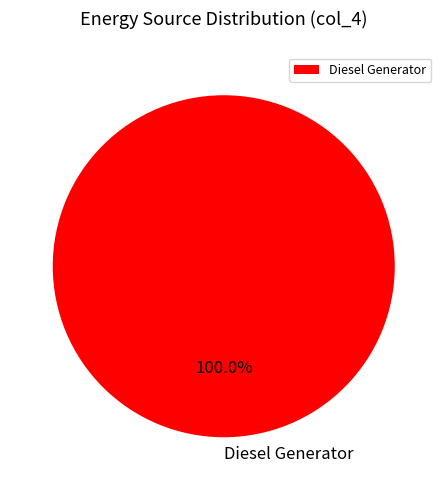

Rank the categories by value from lowest to highest.

Diesel Generator